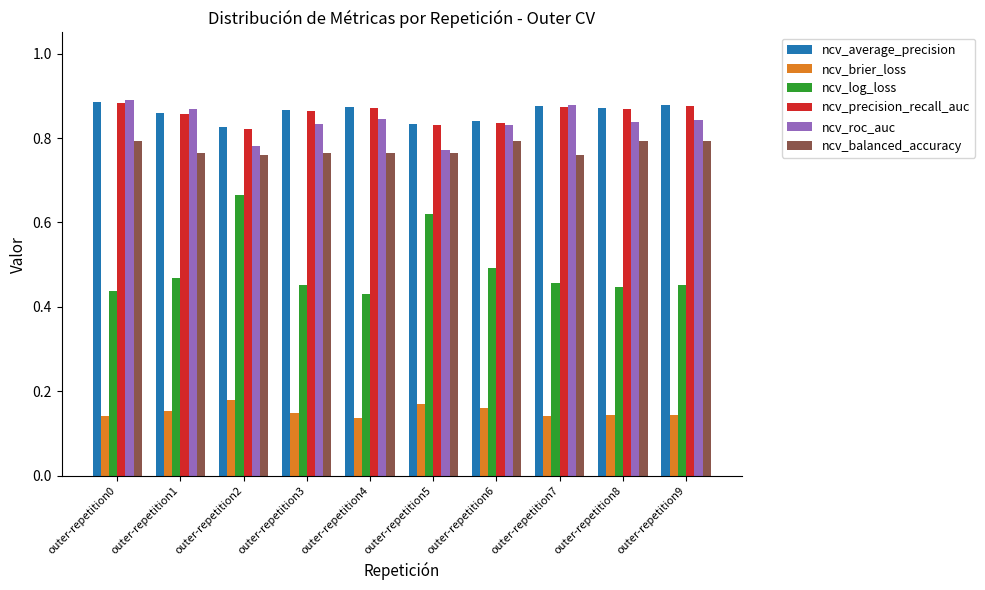

What is the total value across all series at outer-repetition3?

3.9